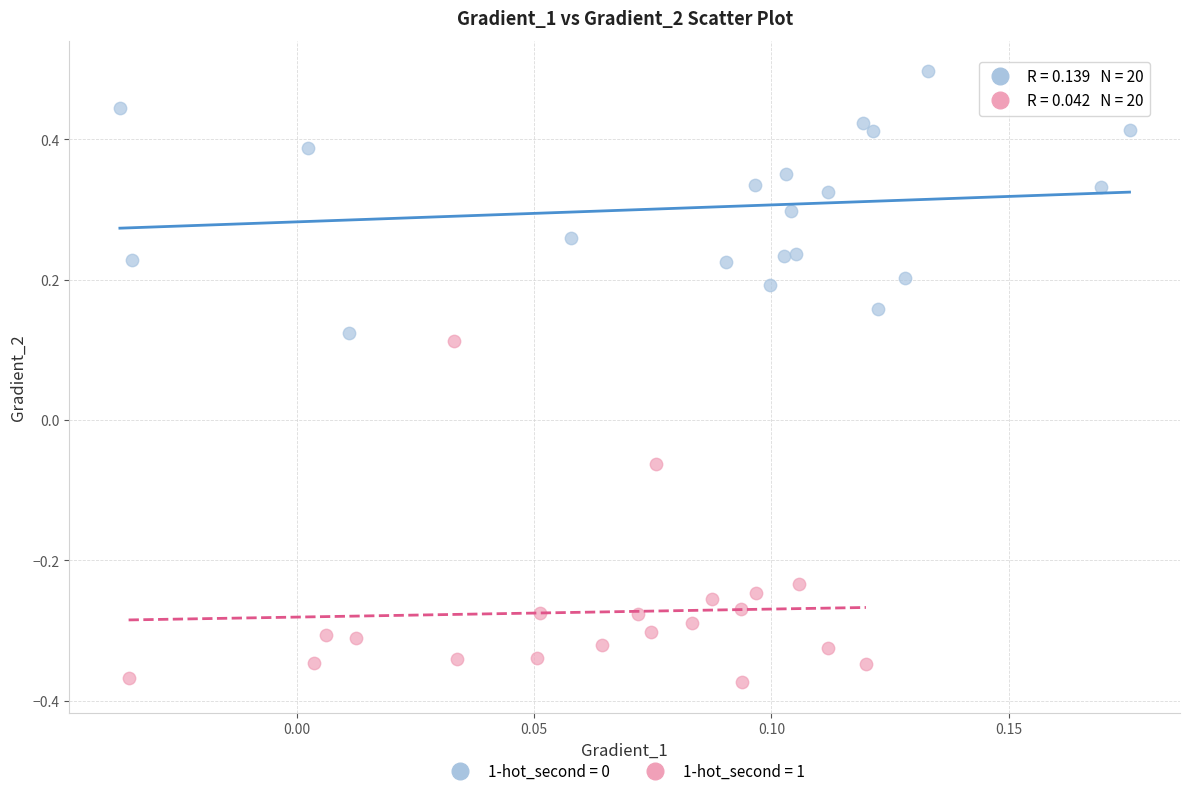

Which series contains the lowest Y value?

1-hot_second = 1